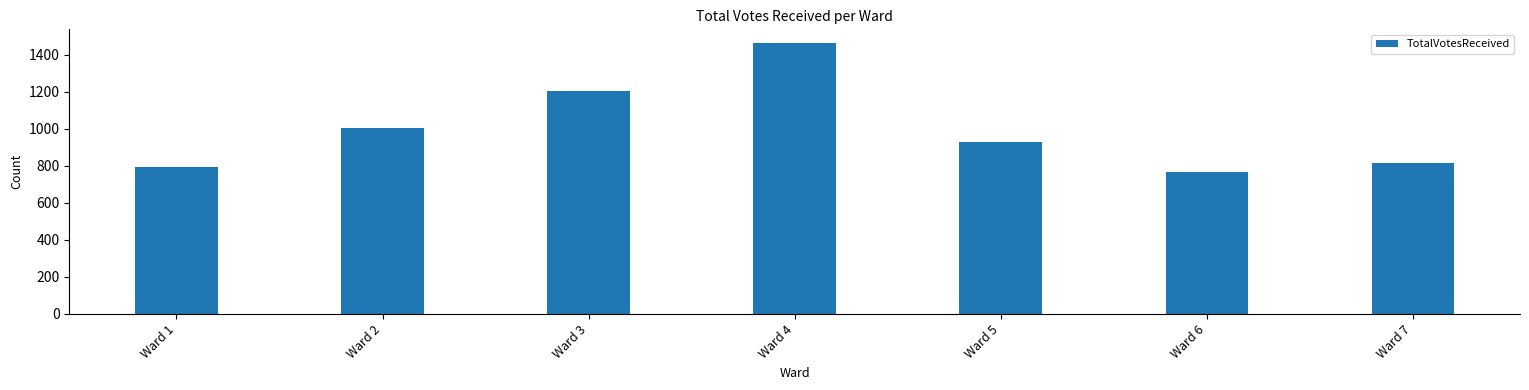

What is the difference between the values at Ward 5 and Ward 6?

165